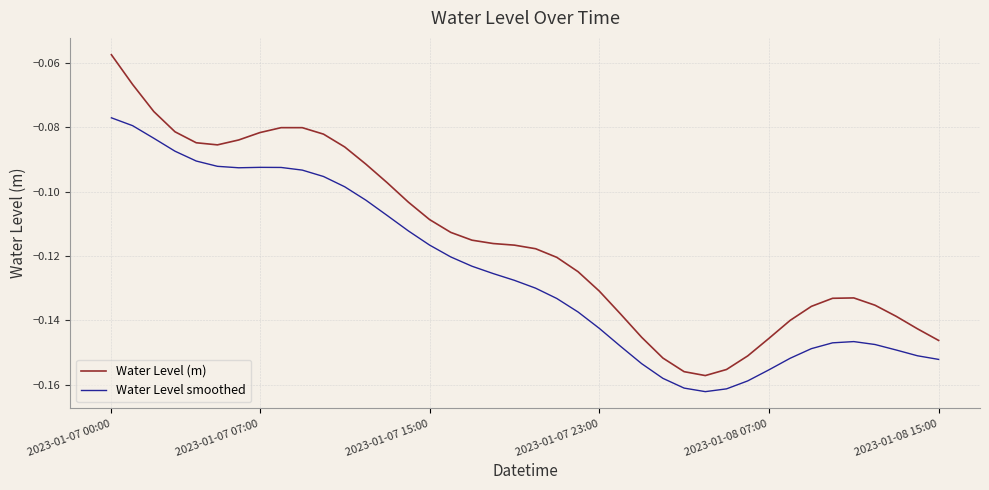

List the series in order of their overall mean, lowest first.

Water Level smoothed, Water Level (m)